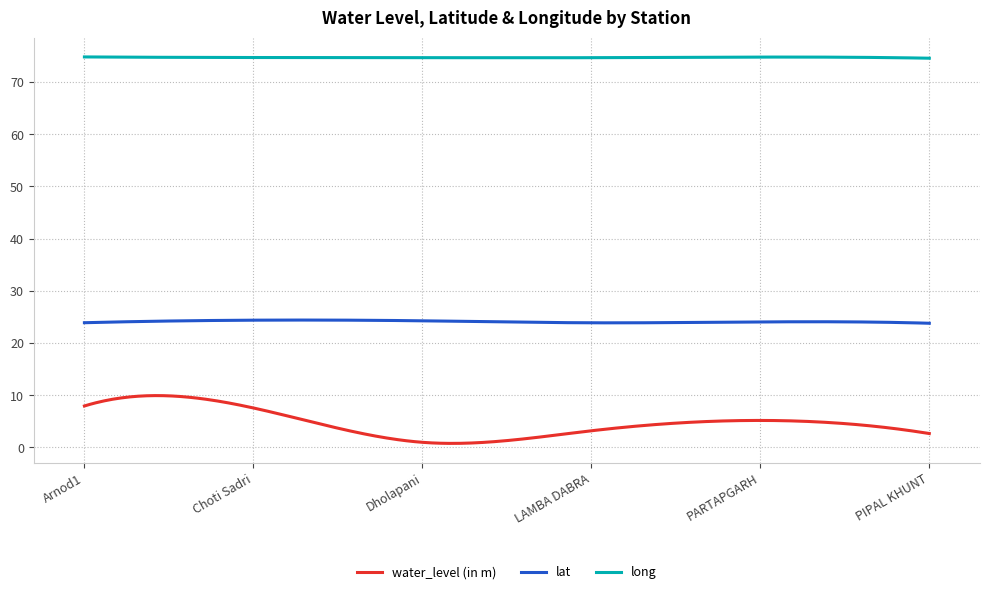

List the series in order of their overall mean, lowest first.

water_level (in m), lat, long